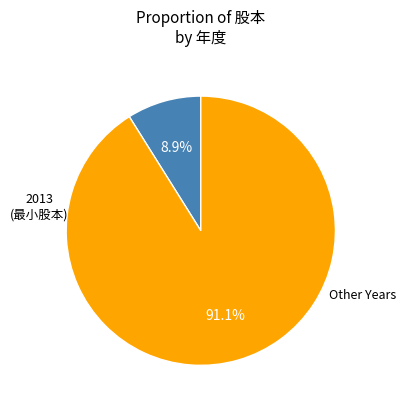

How many slices are in this pie chart?

2